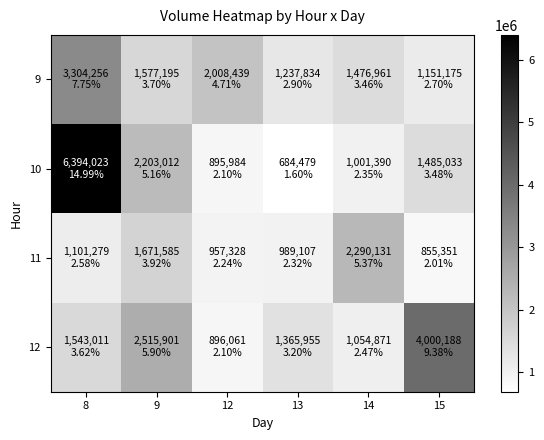

At which category is the sum across all series the highest?

8